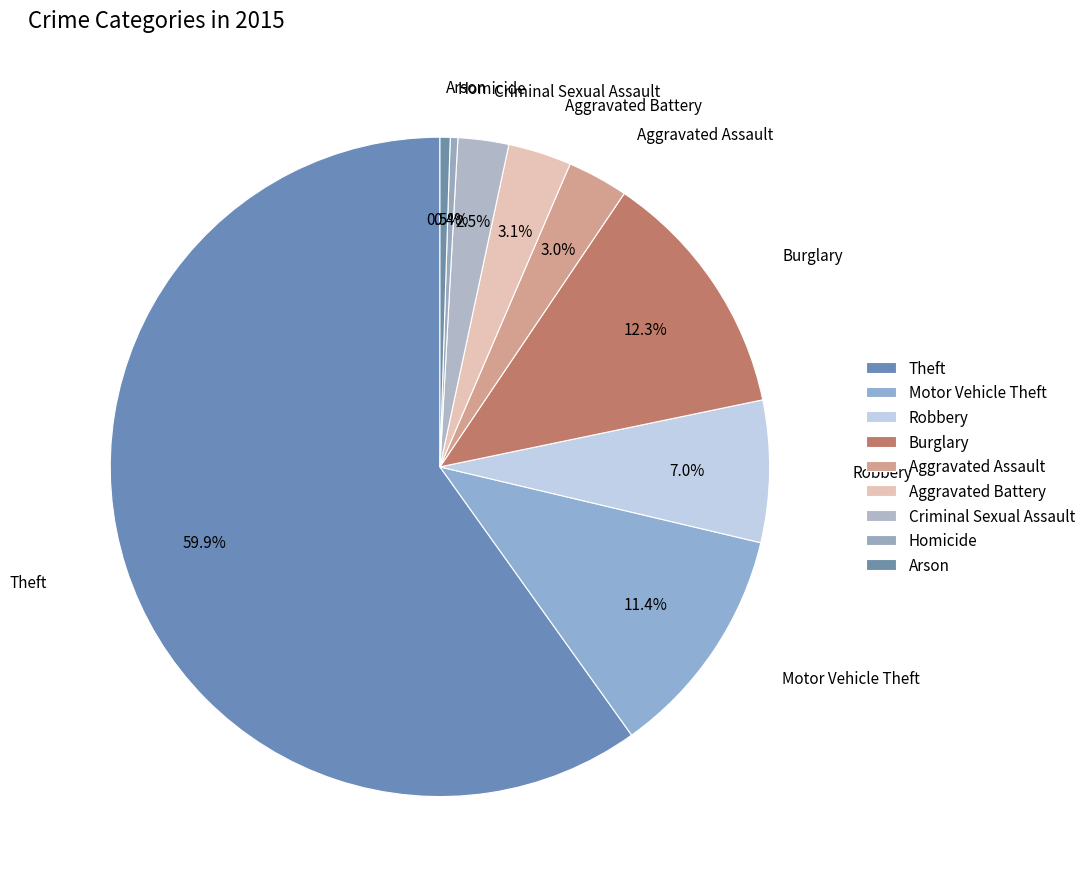

Is there any slice that represents more than half of the pie?

Yes